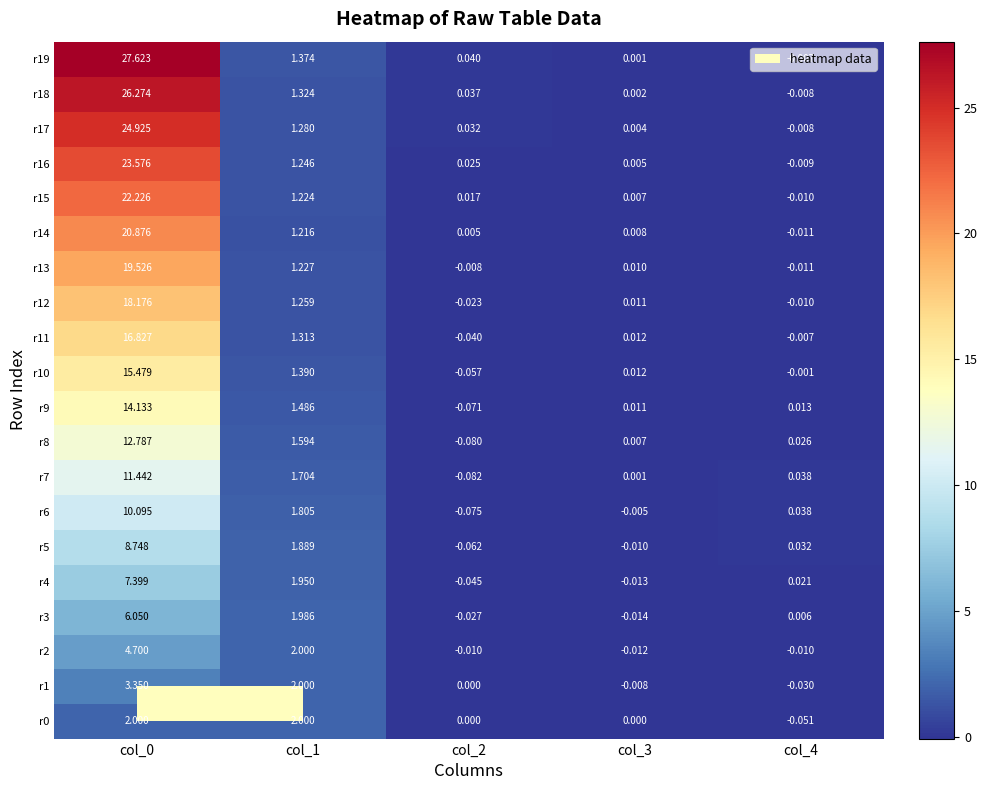

Is the value of r15 at col_4 greater than the value of r17 at col_1?

No